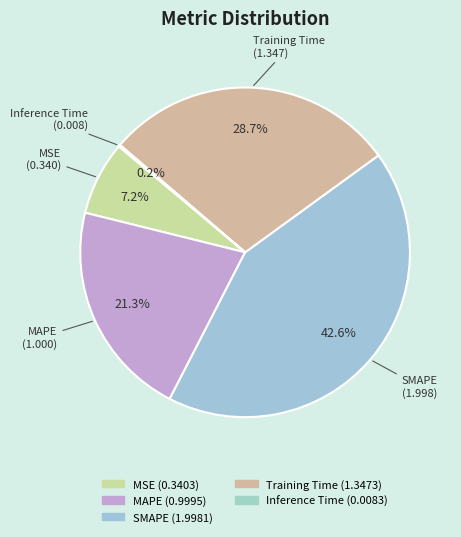

Is there any slice that represents more than half of the pie?

No